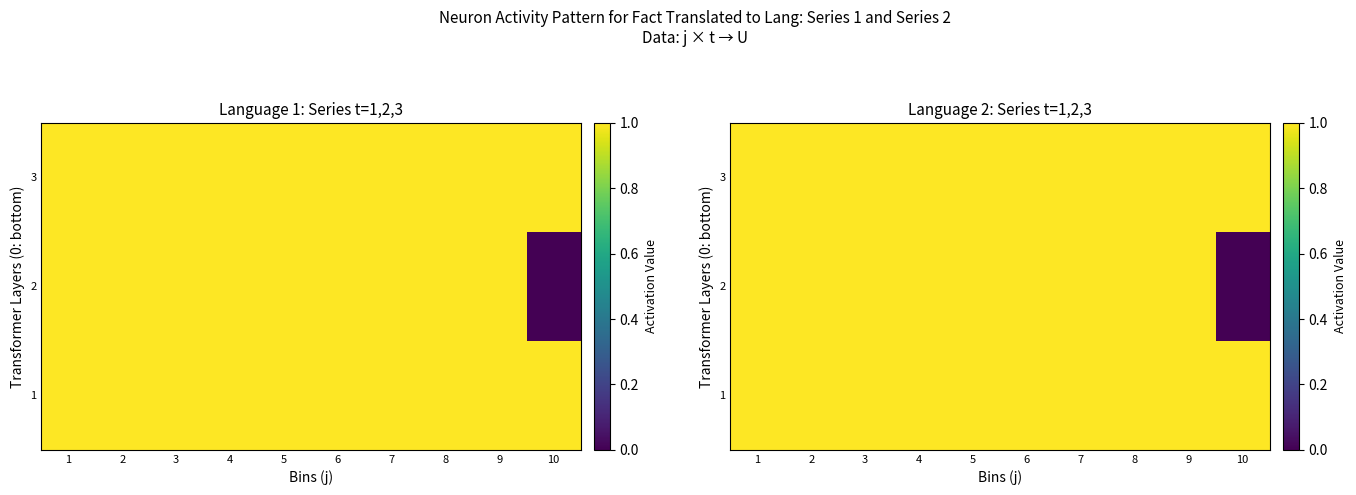

At how many categories does at least one series exceed 0?

10